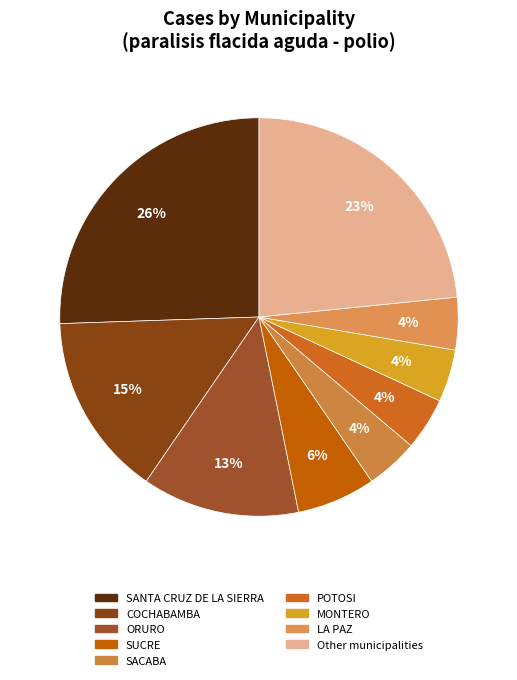

Which category has the biggest portion of the pie?

SANTA CRUZ DE LA SIERRA